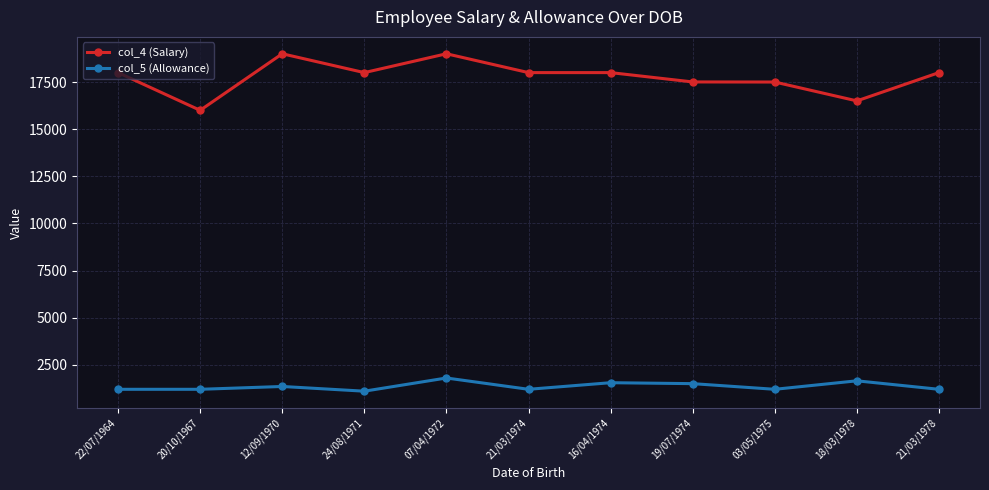

What is the highest value of the col_5 (Allowance) series?

1800